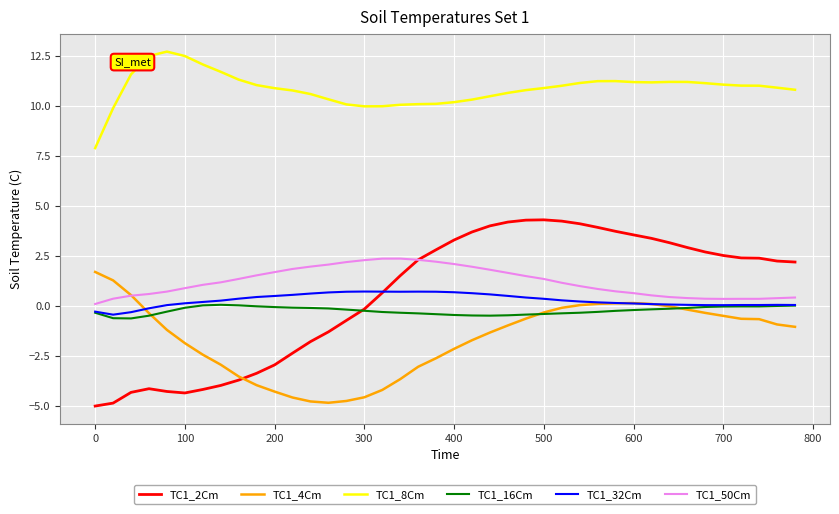

True or false: TC1_32Cm and TC1_8Cm cross at least once.

False